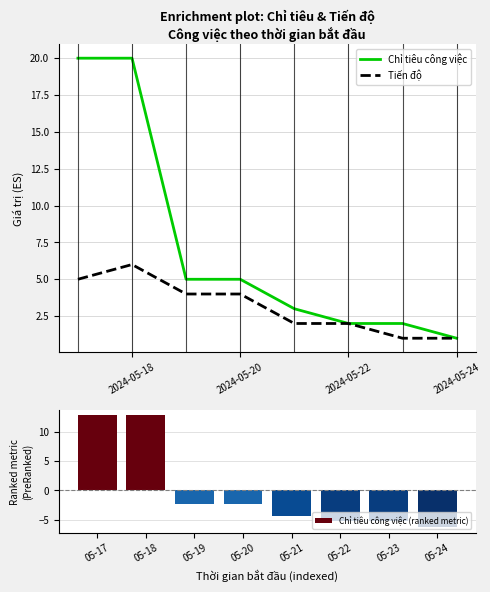

List the series in order of their peak value, lowest first.

Tiến độ, Chỉ tiêu công việc (ranked metric), Chỉ tiêu công việc